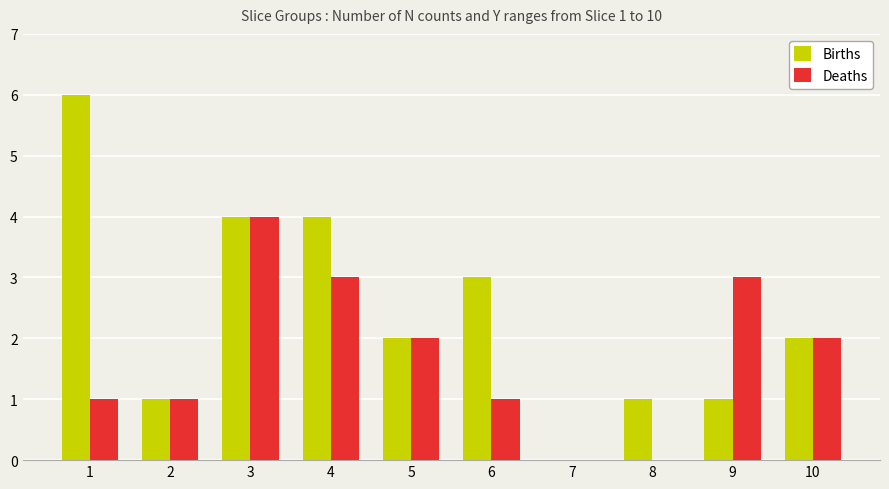

What is the sum of all Deaths values?

17